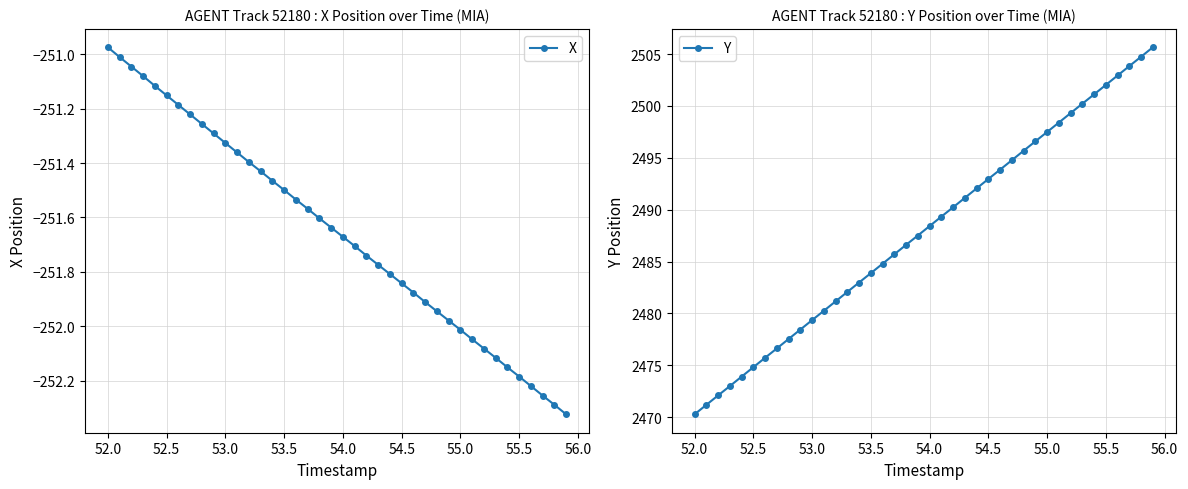

At which label does Y first exceed 2488?

54.0